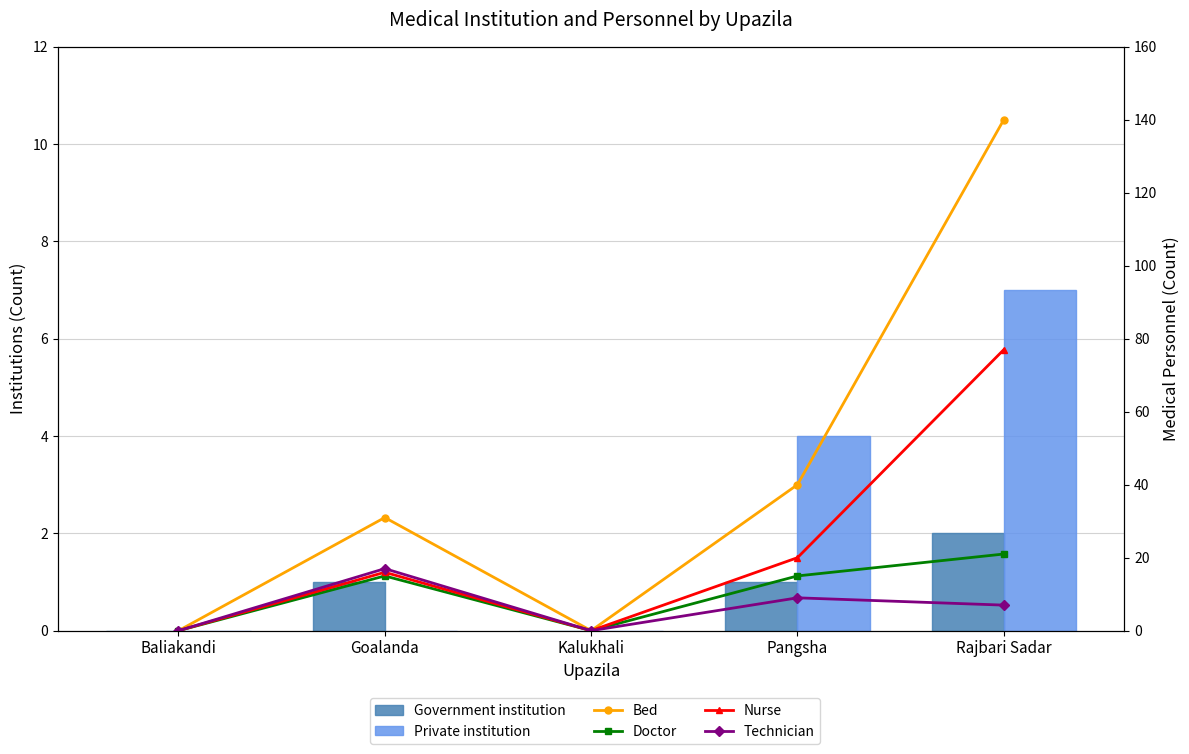

The Private institution series shows 0 at Baliakandi. True or false?

True